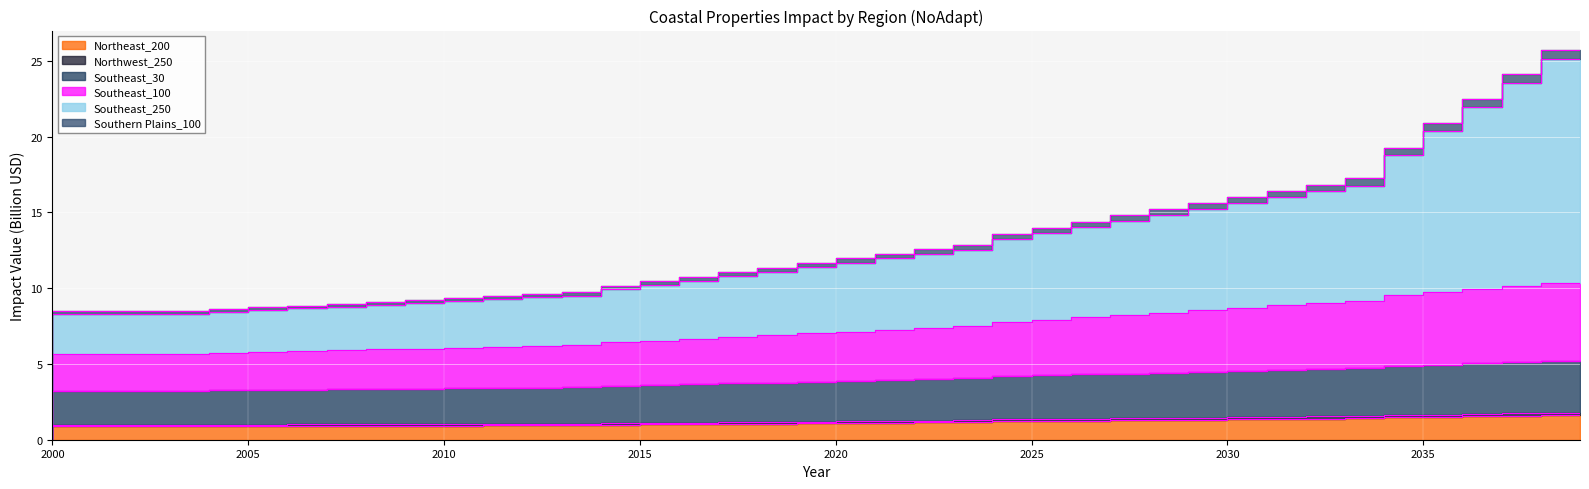

At which category is the sum across all series the highest?

2039